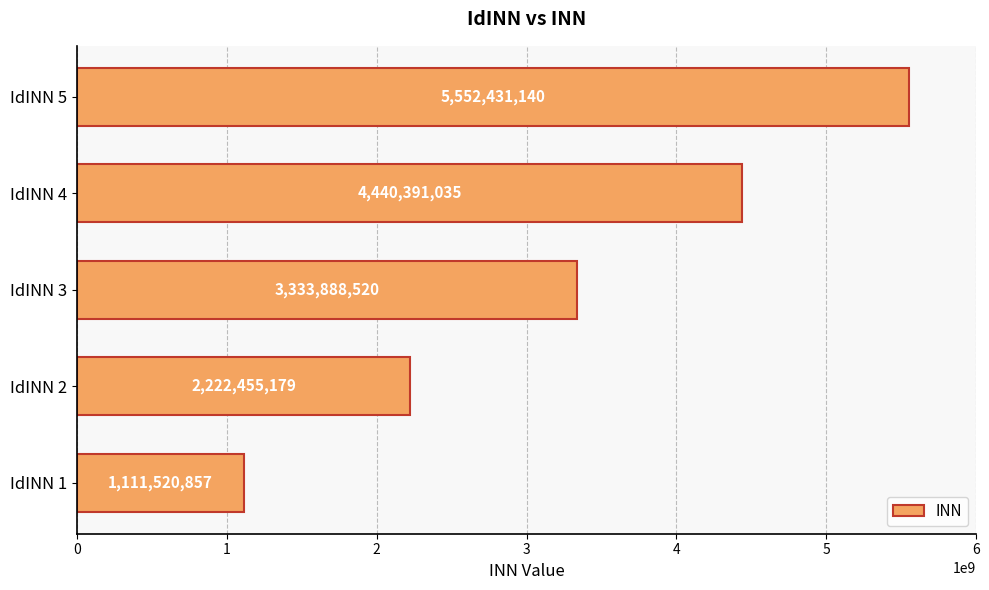

Where is the data nearest to the value 3331975998?

IdINN 3